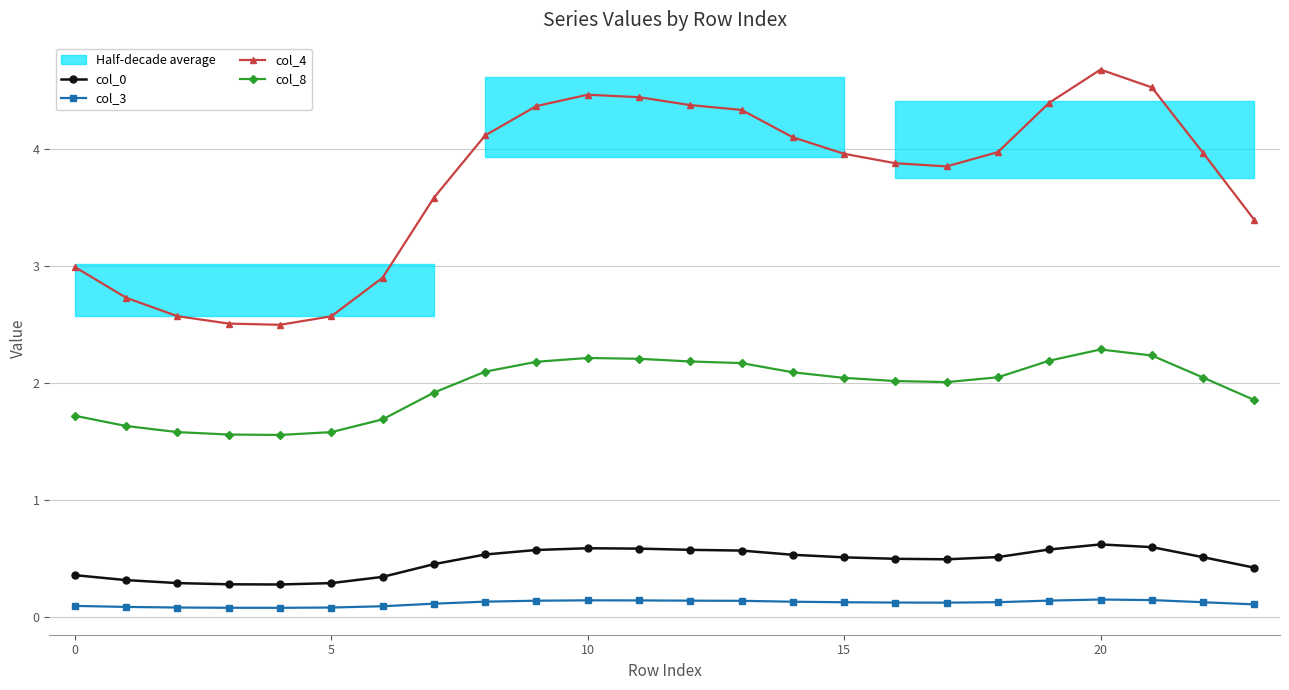

Count the number of categories in the chart.

24